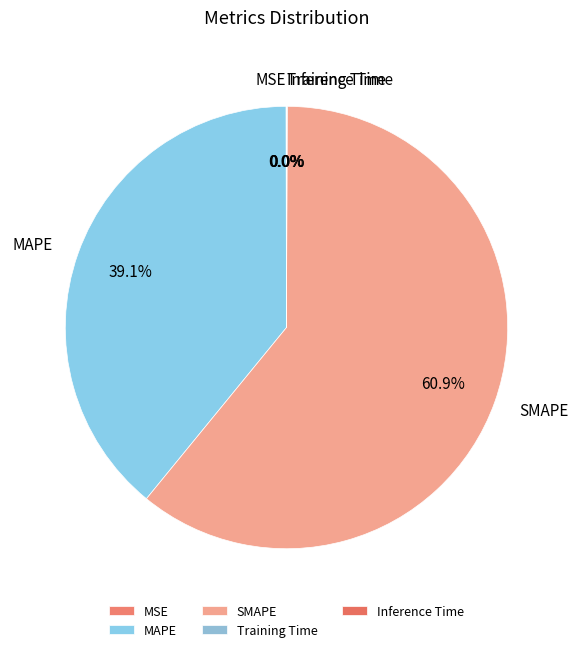

Between SMAPE and MAPE, which is larger?

SMAPE